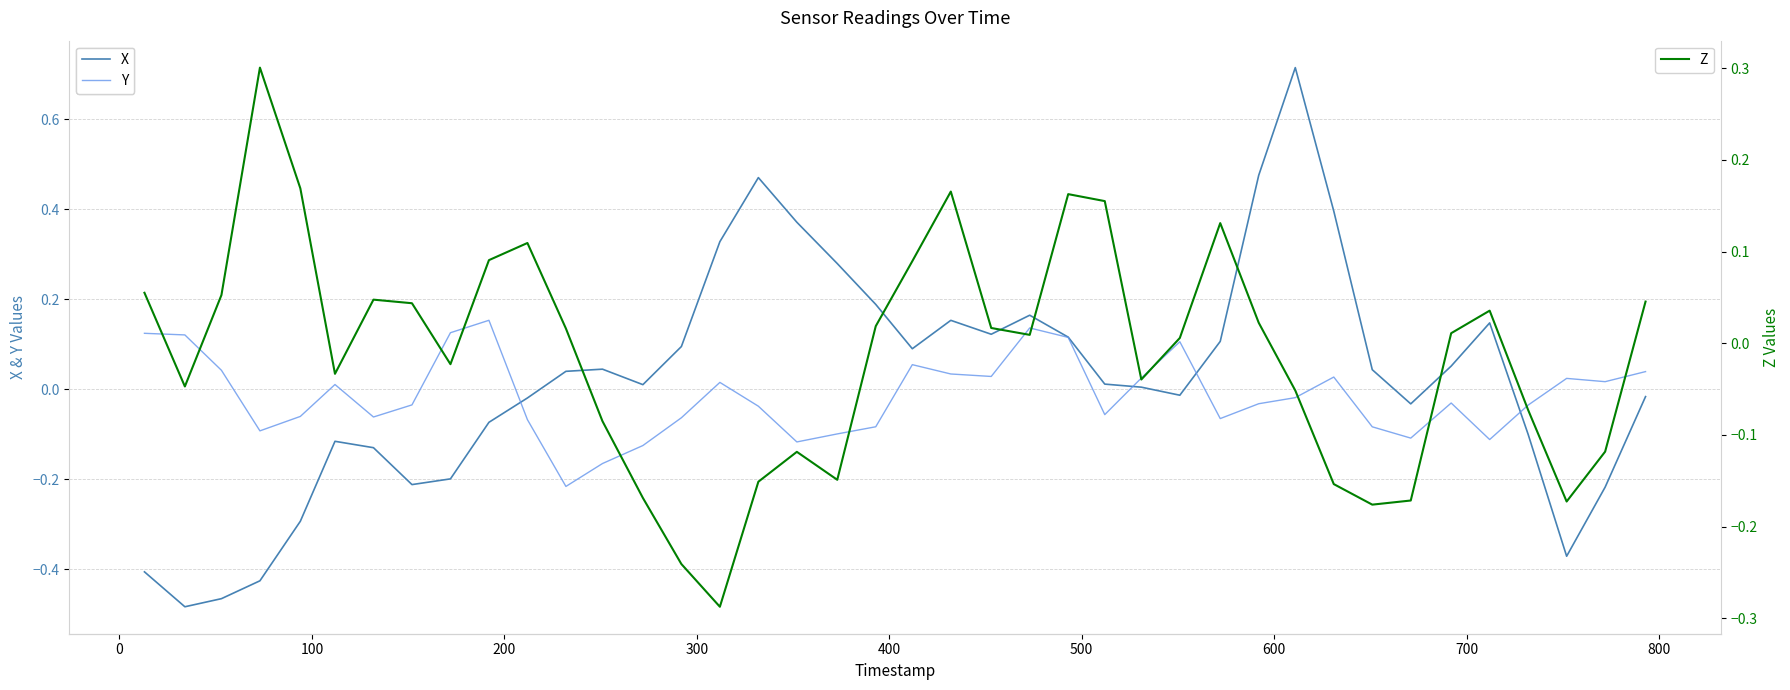

True or false: Y has a value of -0.0 at 600.

False